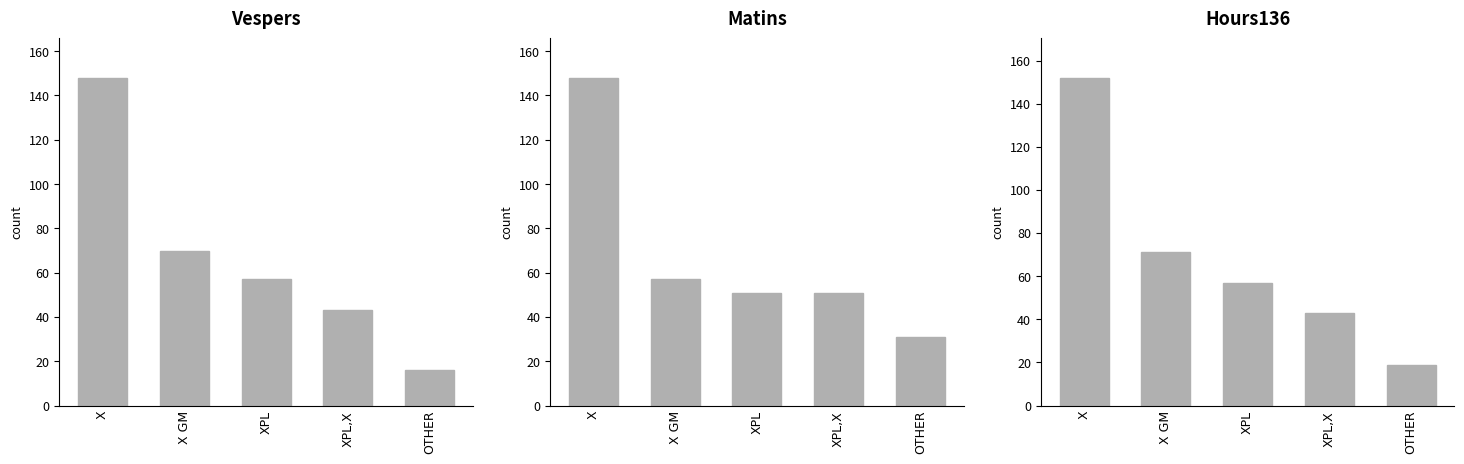

Reading left to right, transcribe all the data shown in this chart.

Vespers: 148	70	57	43	16
Matins: 148	57	51	51	31
Hours136: 152	71	57	43	19